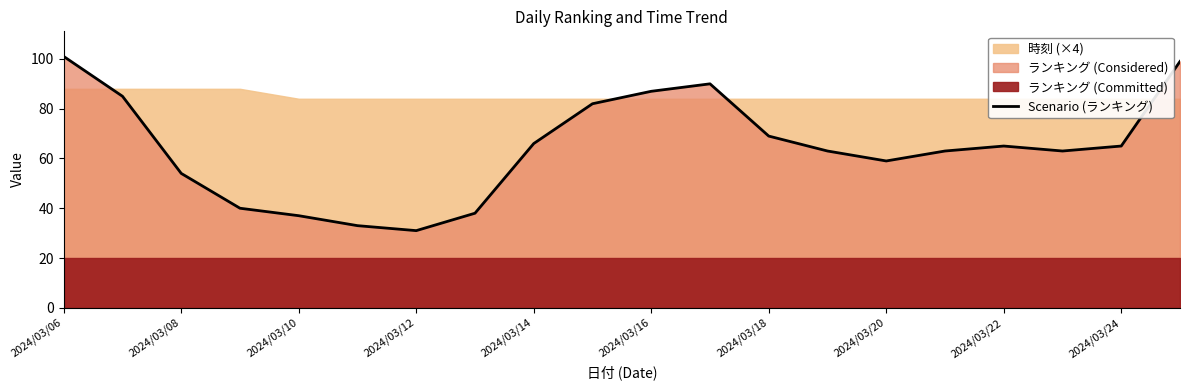

The Scenario (ランキング) series shows 44 at 2024/03/12. True or false?

False